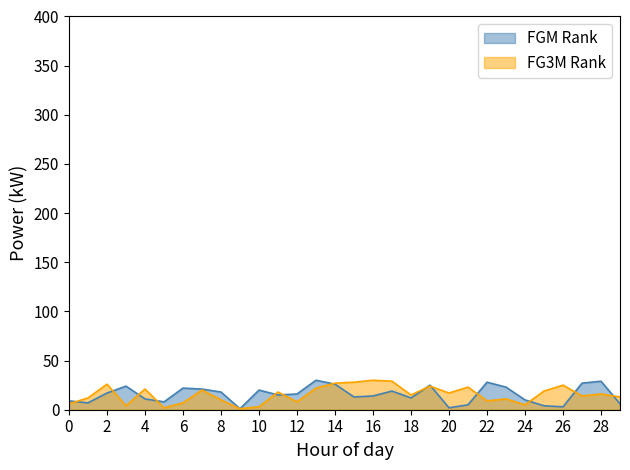

What is the sum of the FG3M Rank values at 18 and 14?

42